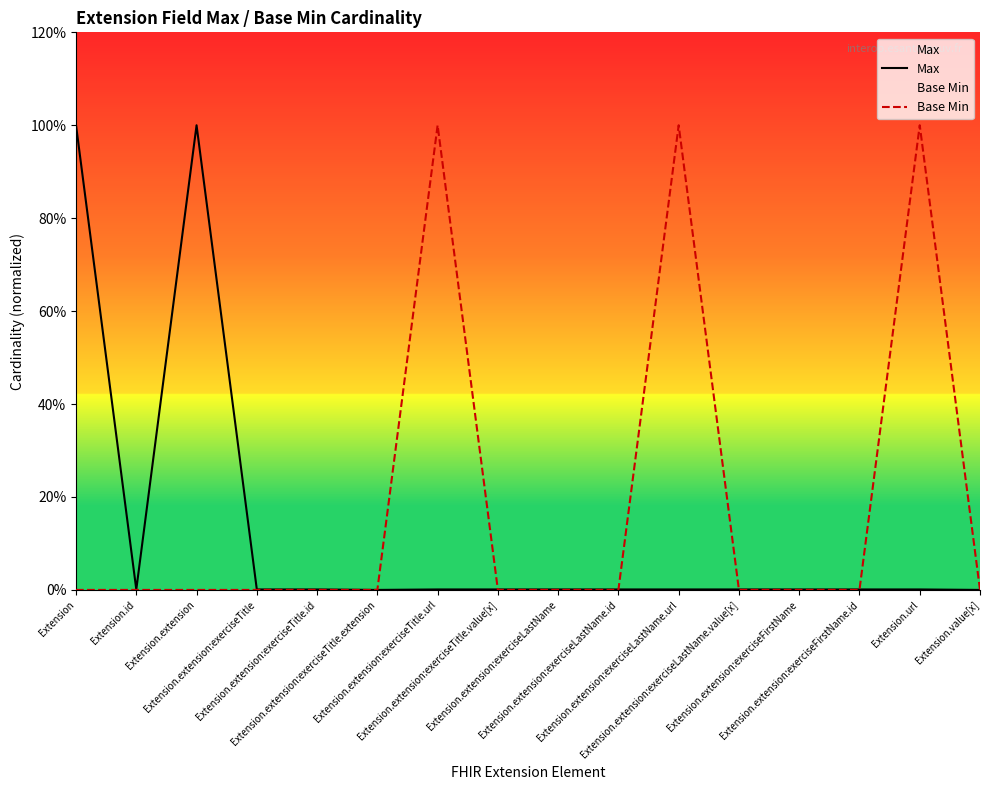

At Extension.extension:exerciseTitle.extension, list the series in order from largest to smallest.

Max, Base Min